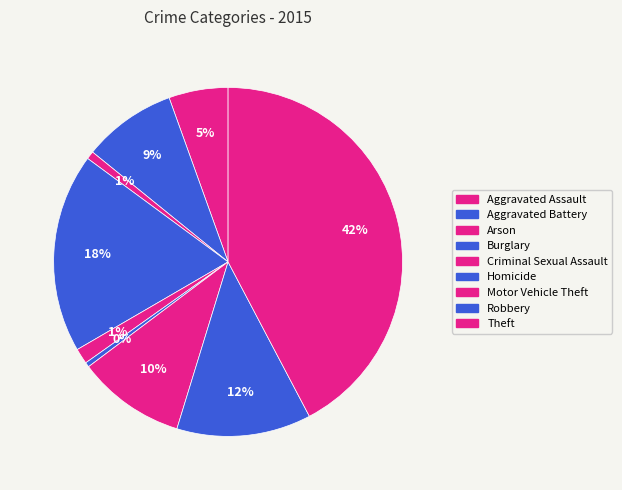

Is there a majority slice in this chart?

No